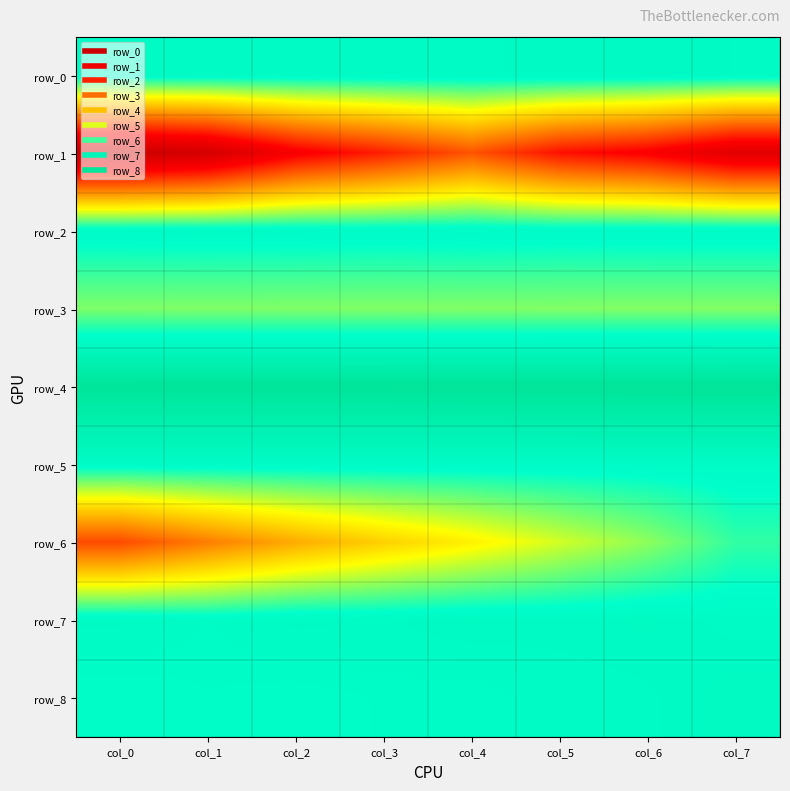

What is the approximate value of row_4 at col_6?

1.7